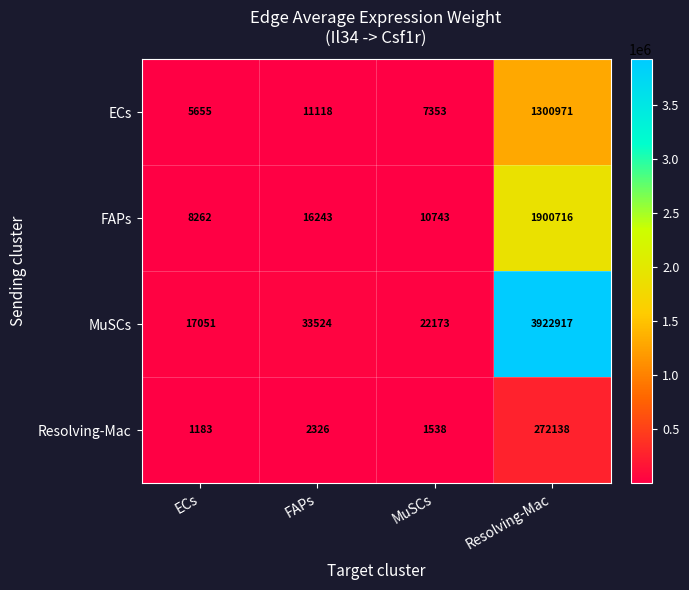

At MuSCs, list the series in order from smallest to largest.

Resolving-Mac, ECs, FAPs, MuSCs